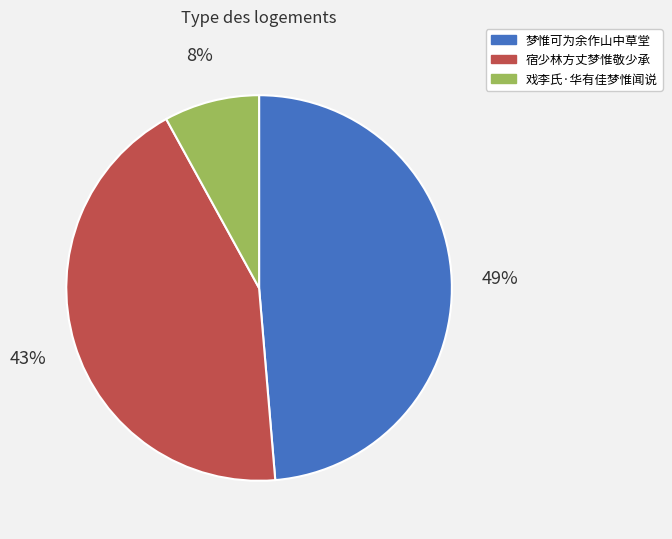

How many segments does this pie chart have?

3